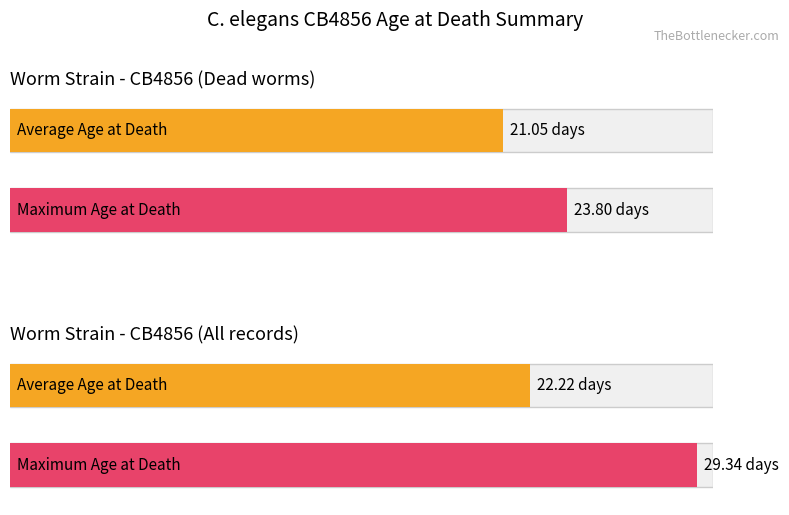

How many categories are shown in the chart?

2